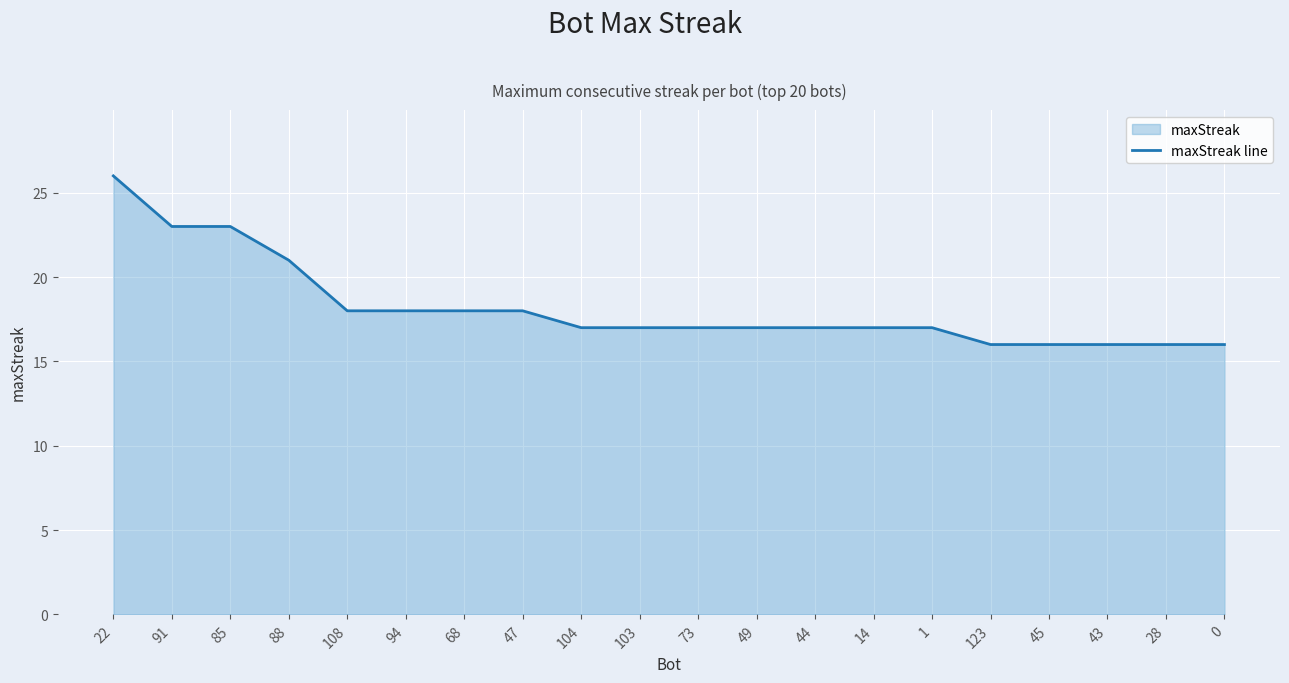

What is the difference between the second highest and second lowest values?

7